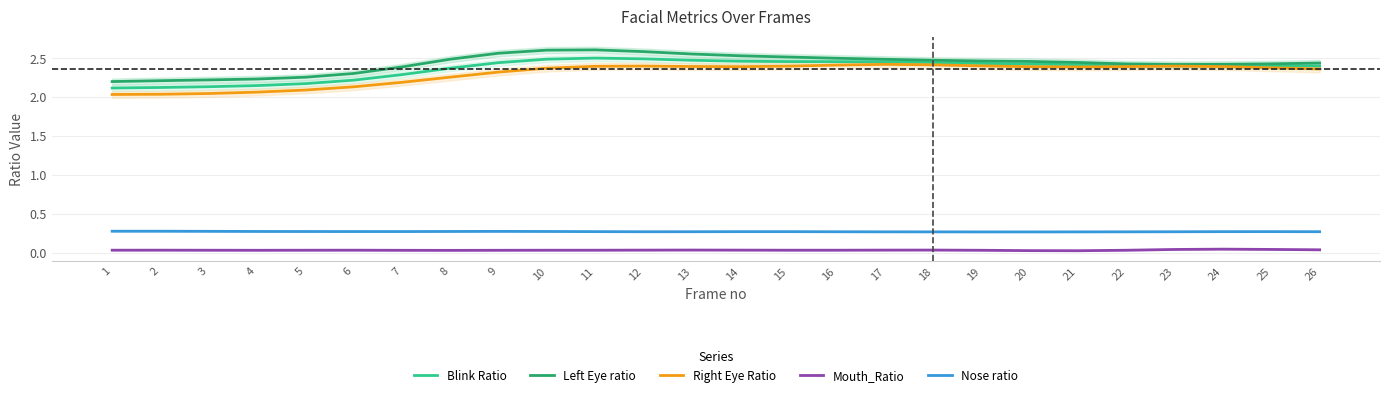

What is the total value across all series at 26?

7.5